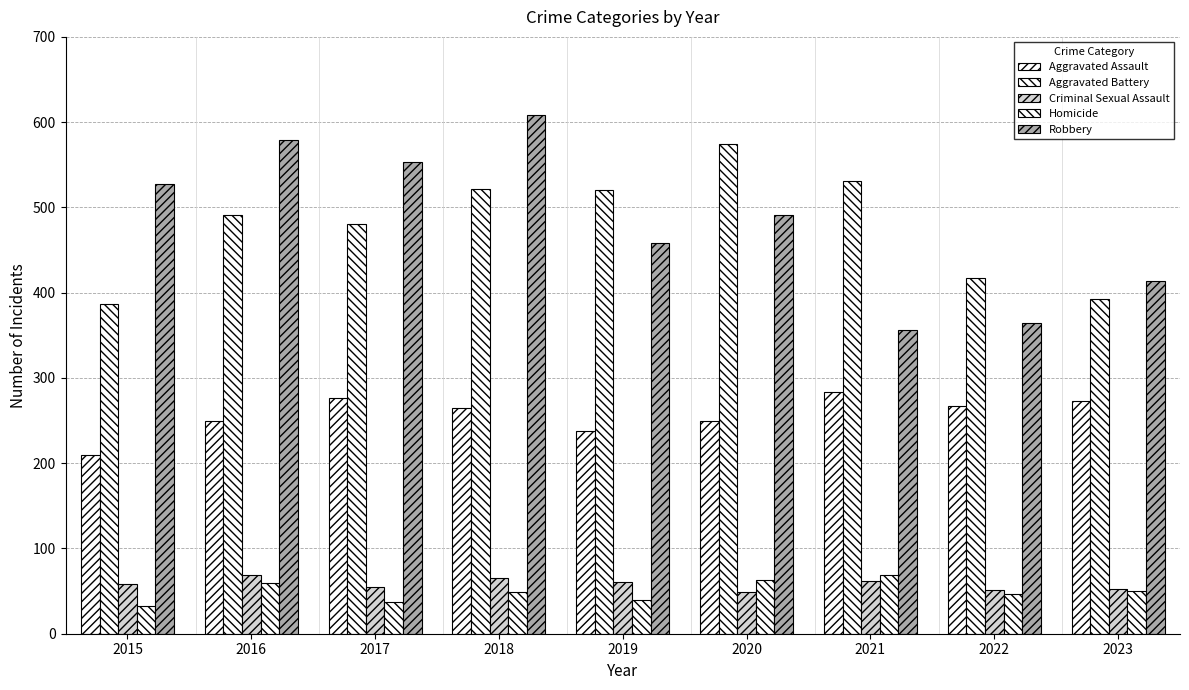

At which label does Robbery reach its minimum?

2021